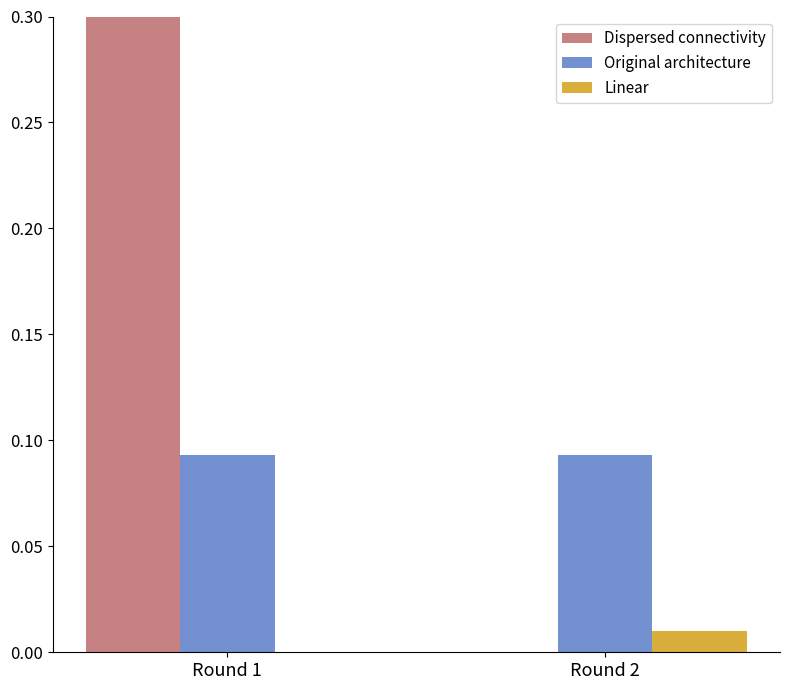

How many Dispersed connectivity values are between 0 and 1?

2